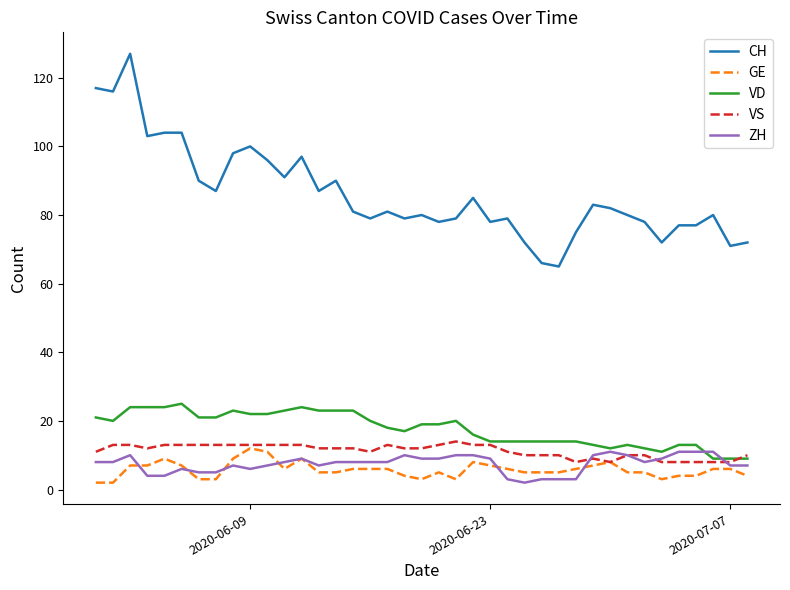

How many lines are shown in the chart?

5